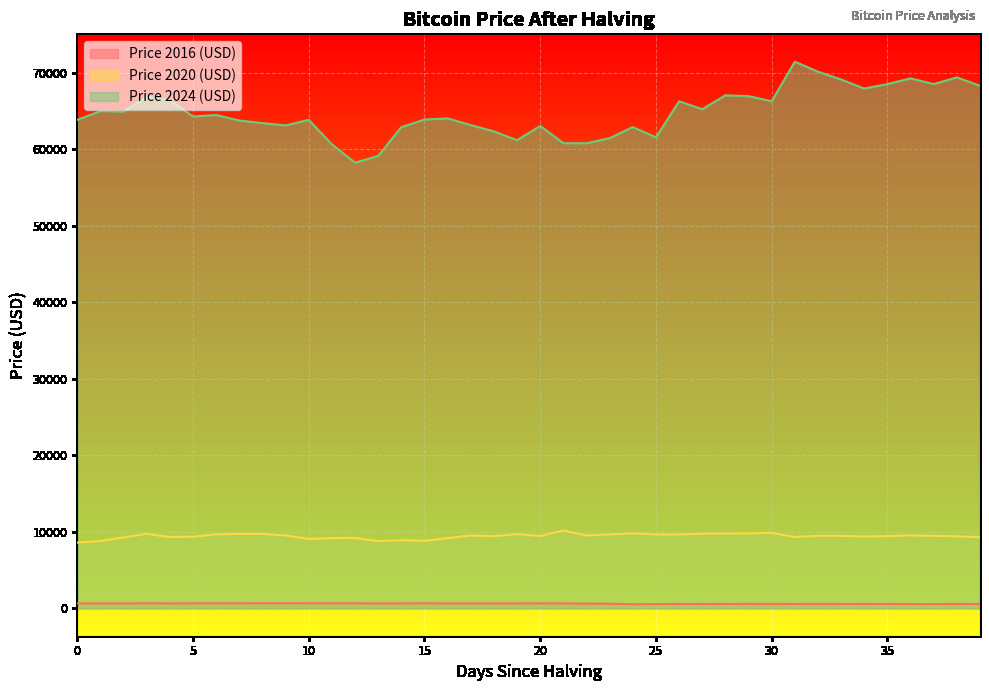

Where does the Price 2024 (USD) series first go above 64276?

1